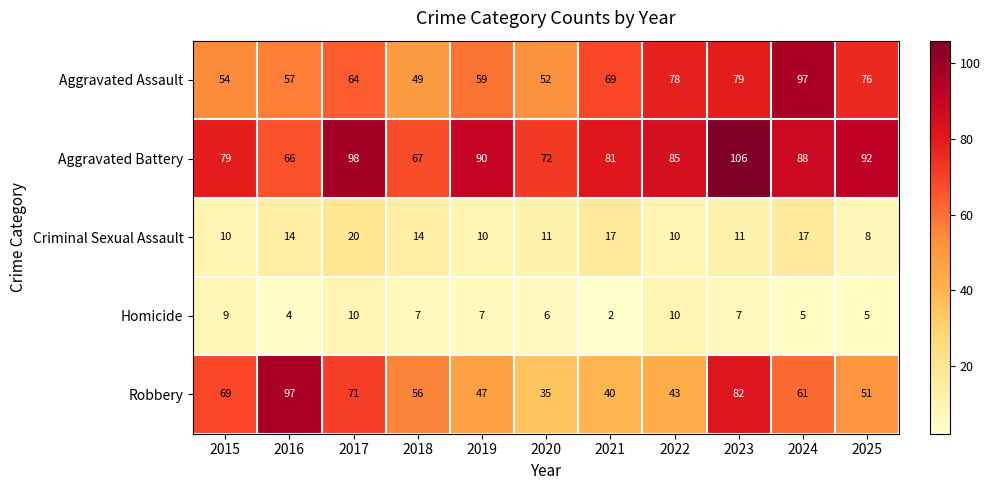

The Aggravated Battery series shows 66 at 2016. True or false?

True